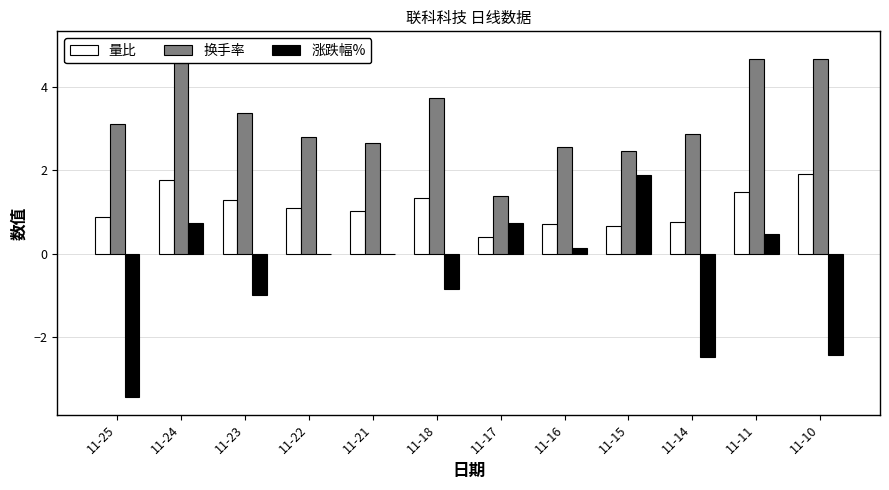

Rank the series by their average value, from highest to lowest.

换手率, 量比, 涨跌幅%